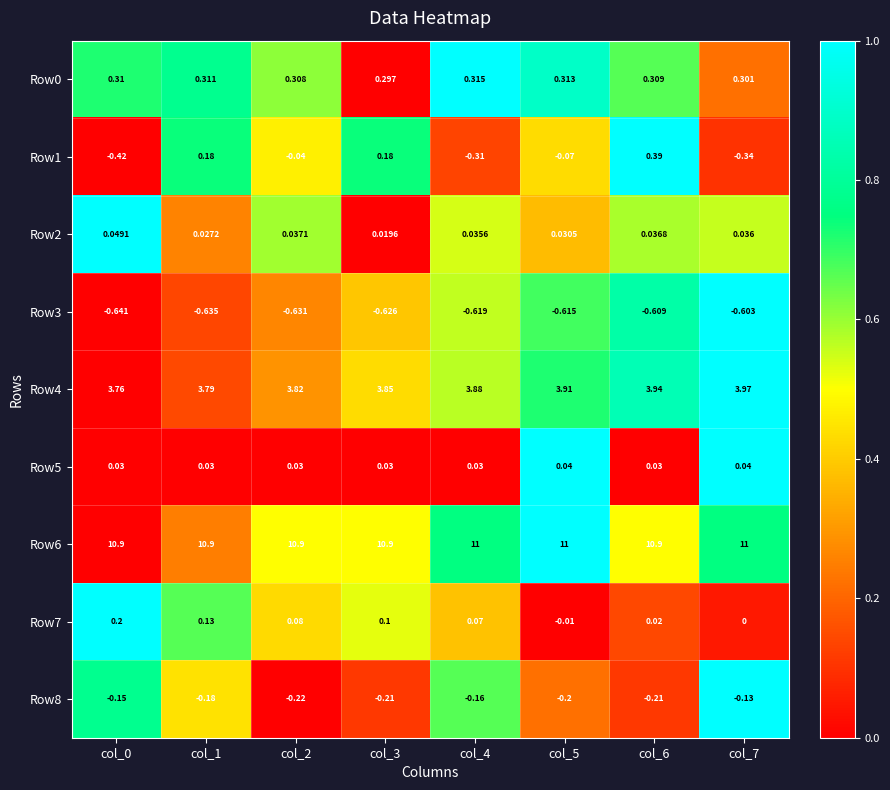

At how many categories does at least one series exceed 0?

8